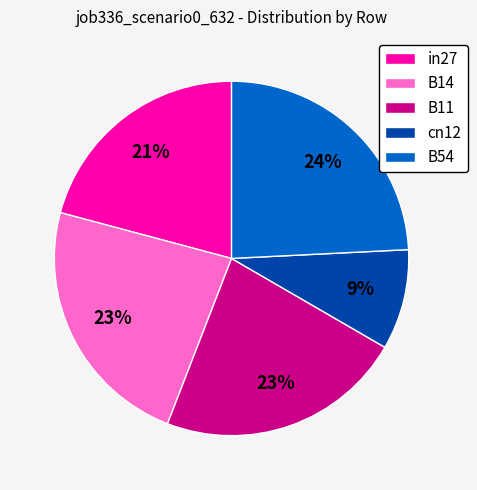

Does cn12 account for over 50% of the chart?

No